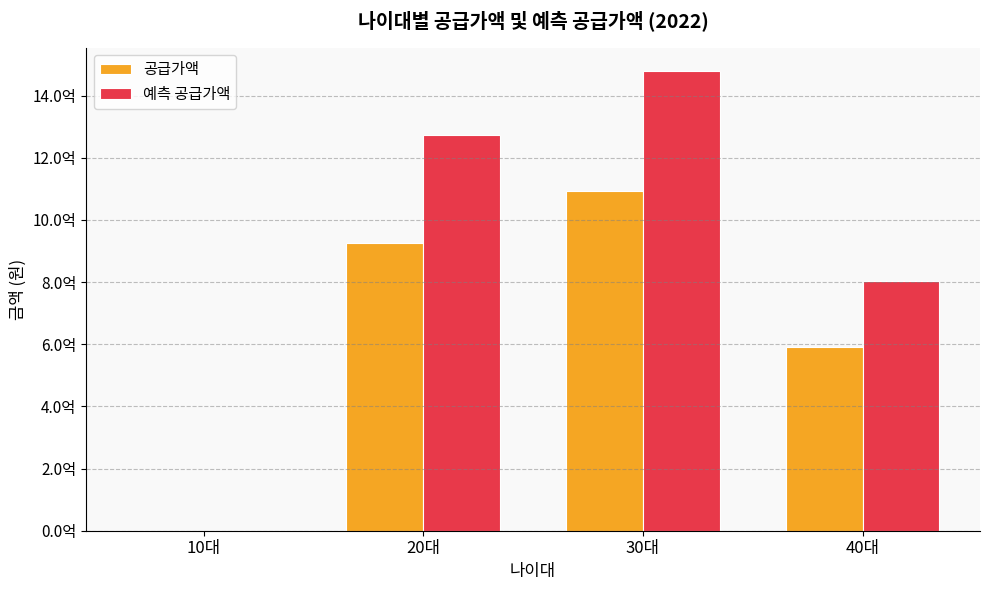

What are all the series names shown in the legend?

공급가액, 예측 공급가액